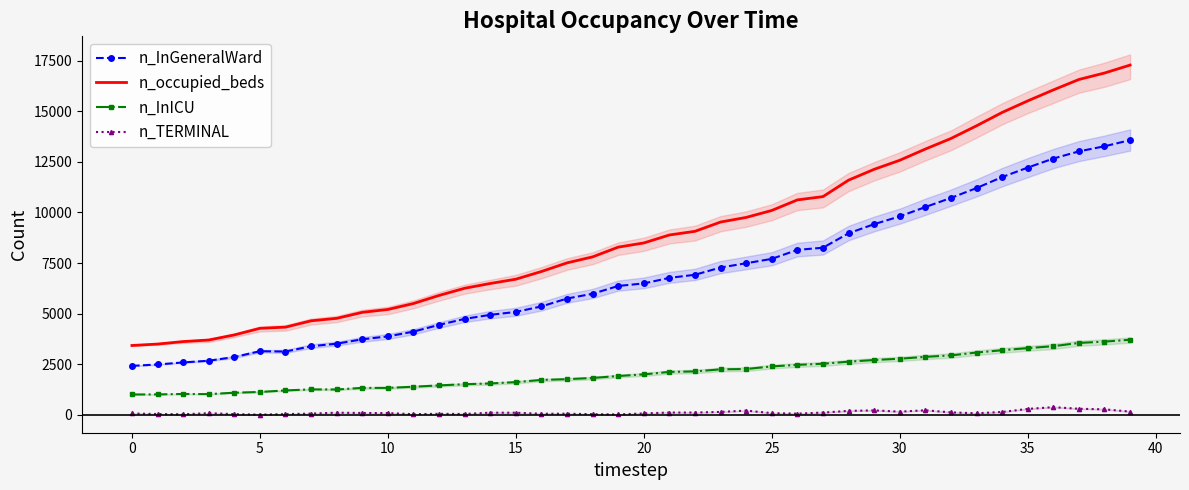

At how many categories does at least one series exceed 7550?

22